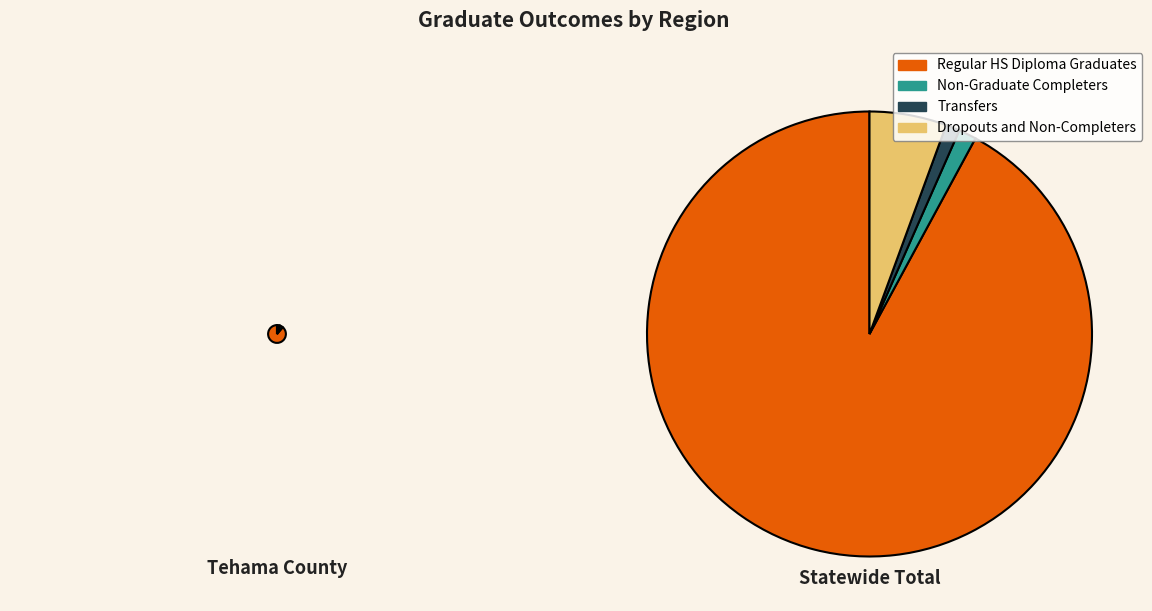

Does Statewide Total represent more than half of the total?

Yes